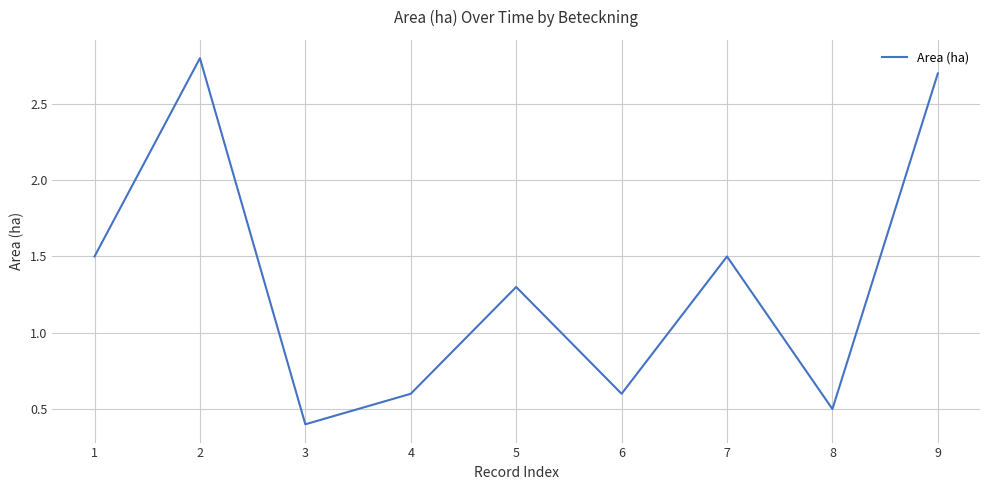

The value at 7 is 1.5. True or false?

True